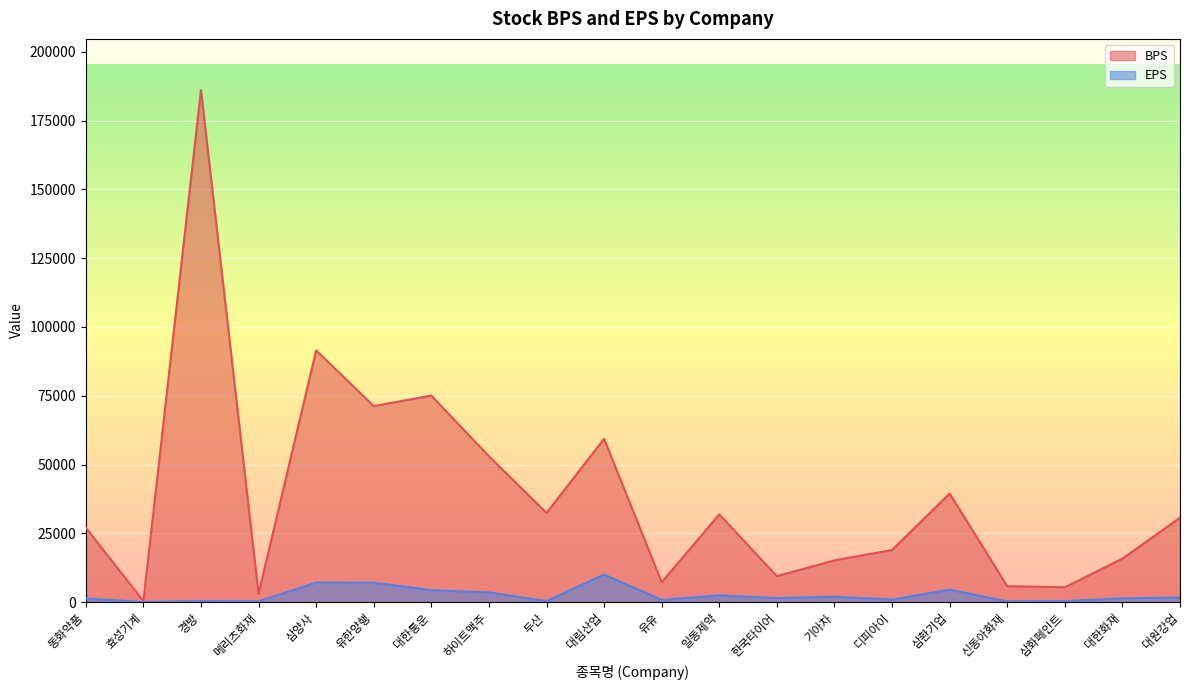

Rank the series by their maximum value, from lowest to highest.

EPS, BPS